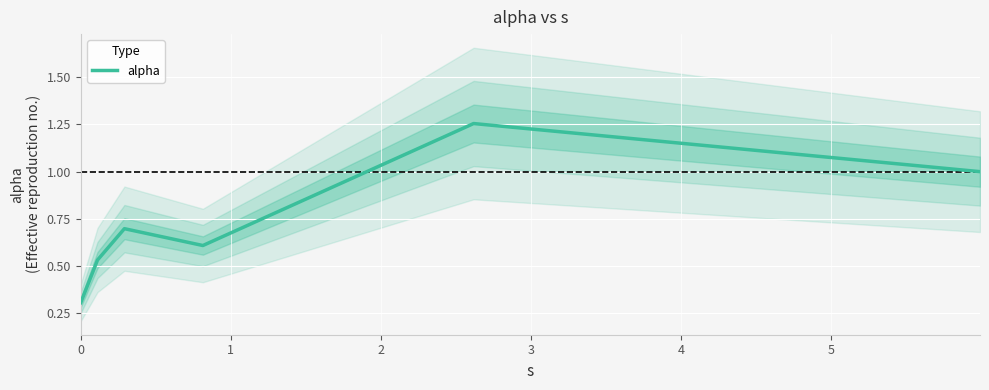

Reading right to left, list all the values displayed in this chart.

1.0	1.3	0.6	0.7	0.5	0.3